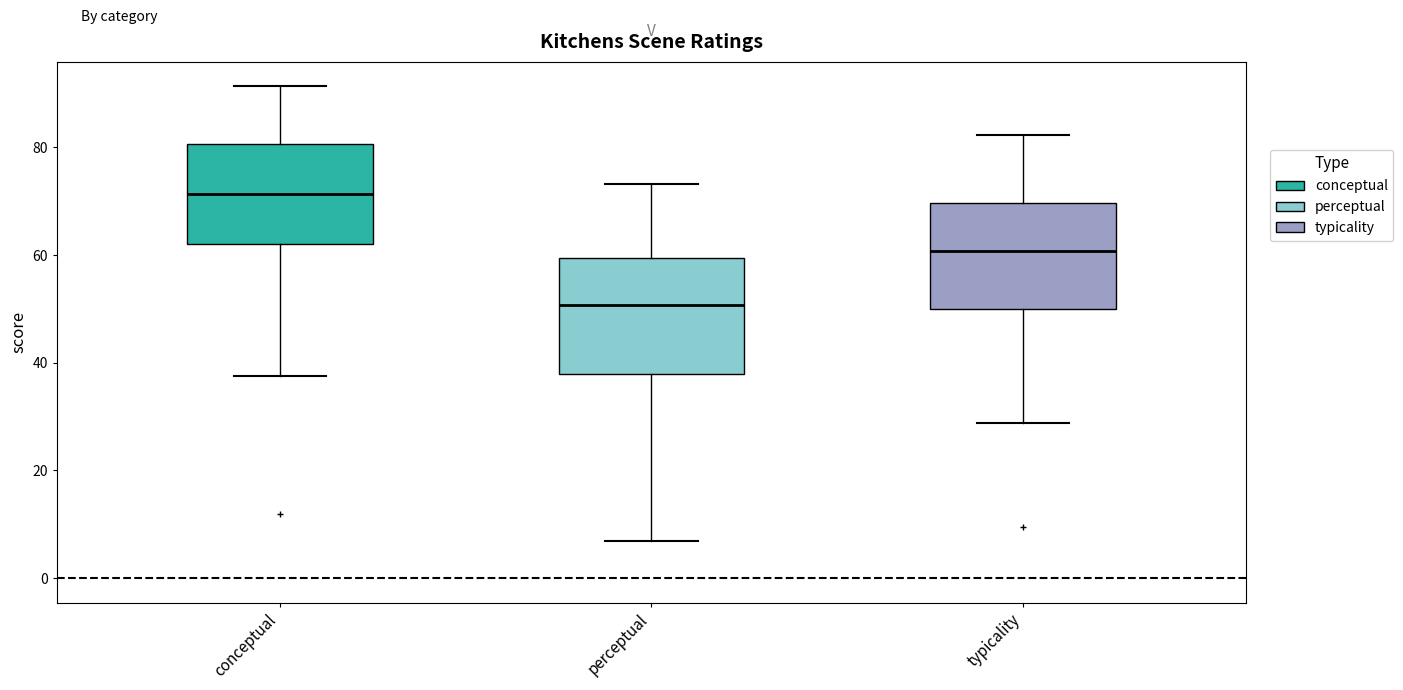

Reading left to right, read every box against the y-axis: the position of its median line, the range the box covers, and the ends of its whiskers. The values are not printed on the chart, so give them approximately, as read against the axis.

conceptual: median 72, box 62 to 80, whiskers 38 to 92
perceptual: median 50, box 38 to 60, whiskers 6 to 74
typicality: median 60, box 50 to 70, whiskers 28 to 82